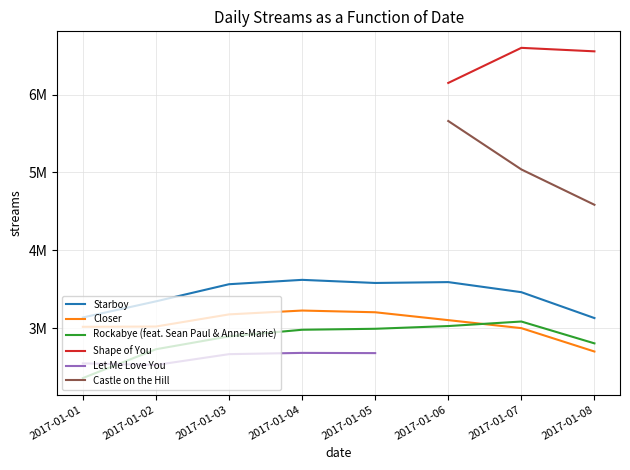

After their last crossing, which series has the higher values: Rockabye (feat. Sean Paul & Anne-Marie) or Let Me Love You?

Rockabye (feat. Sean Paul & Anne-Marie)